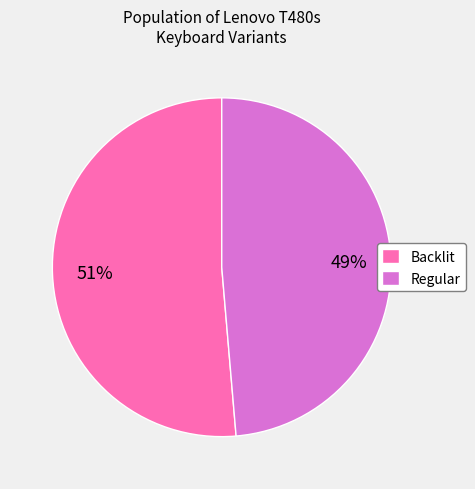

What is the smallest slice in the pie chart?

Regular